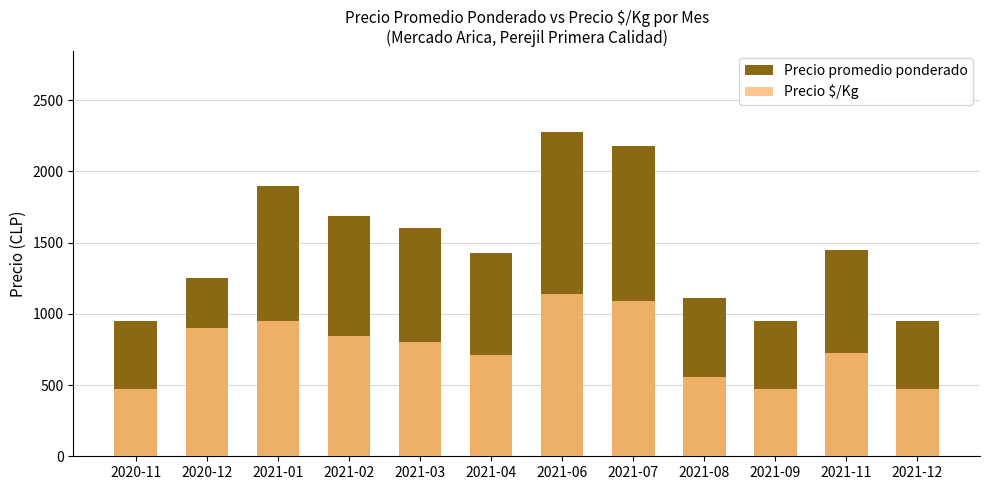

Does the chart contain any negative values?

No